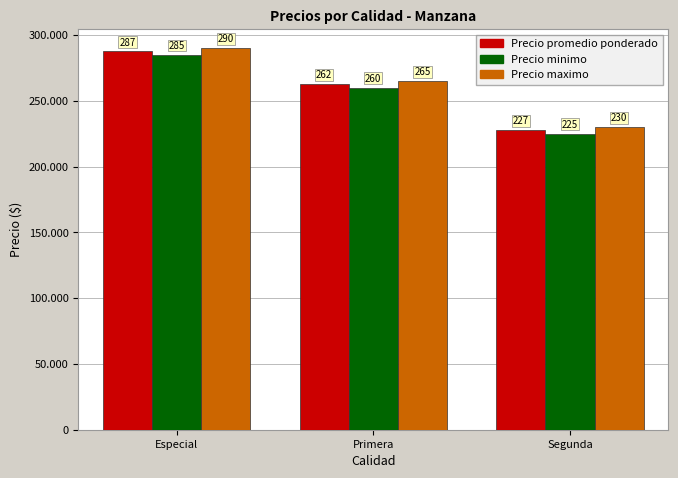

At which category does the chart reach its peak across all series?

Especial